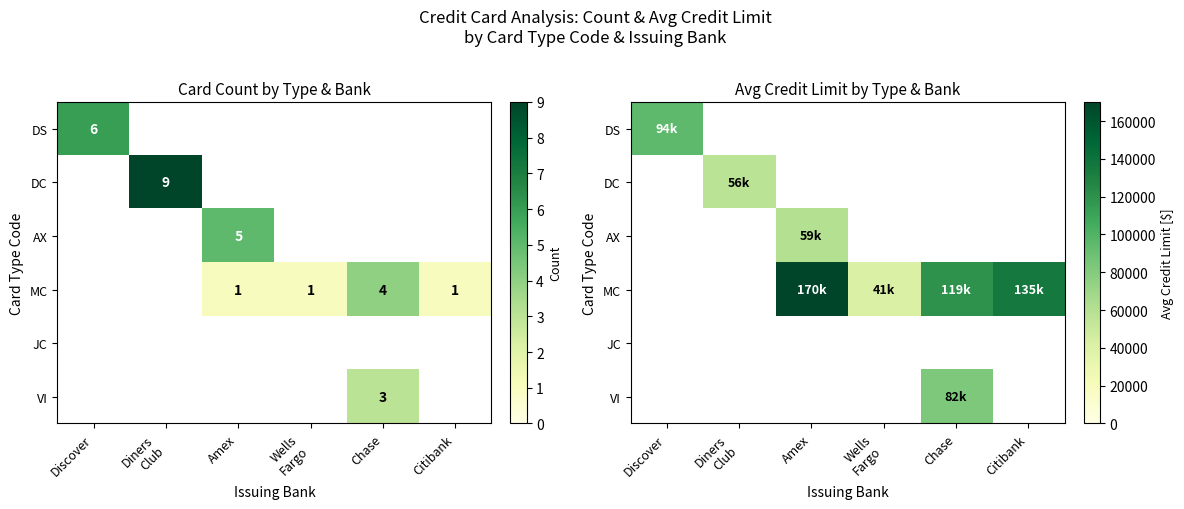

Between Amex and Chase, which is larger?

Amex